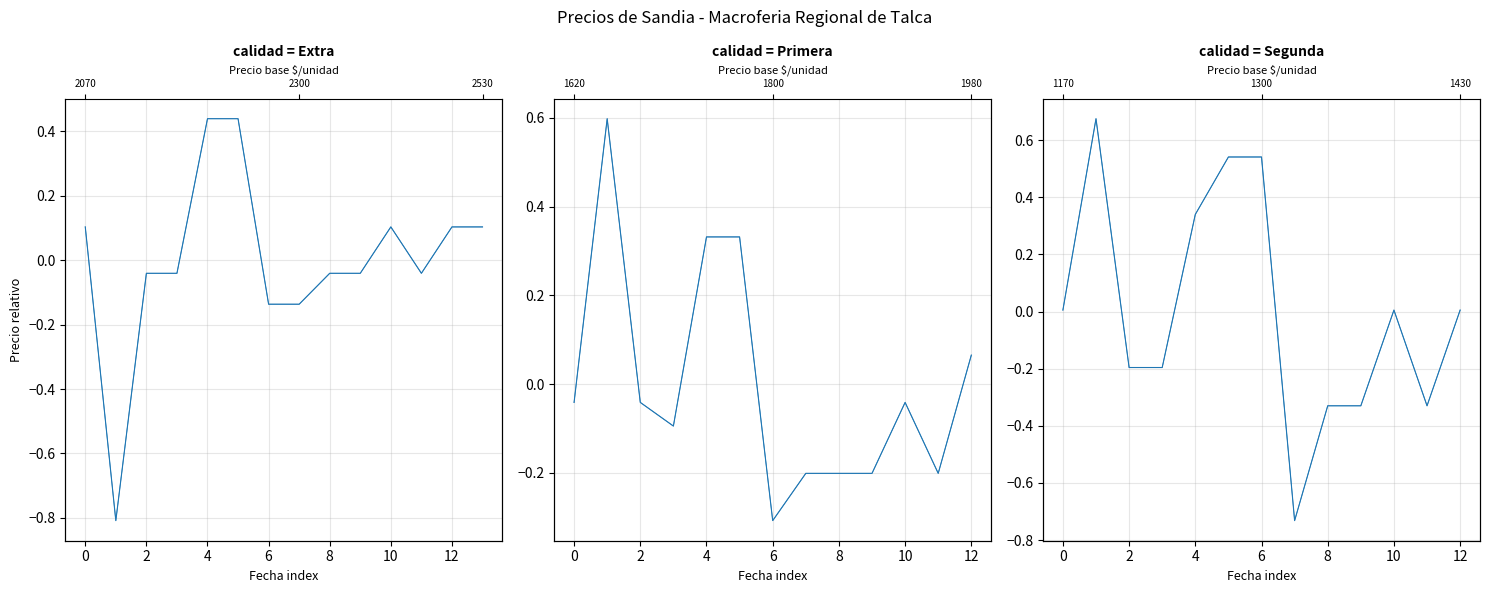

What is the difference between the maximum and second lowest values in the Precio maximo series?

1.0